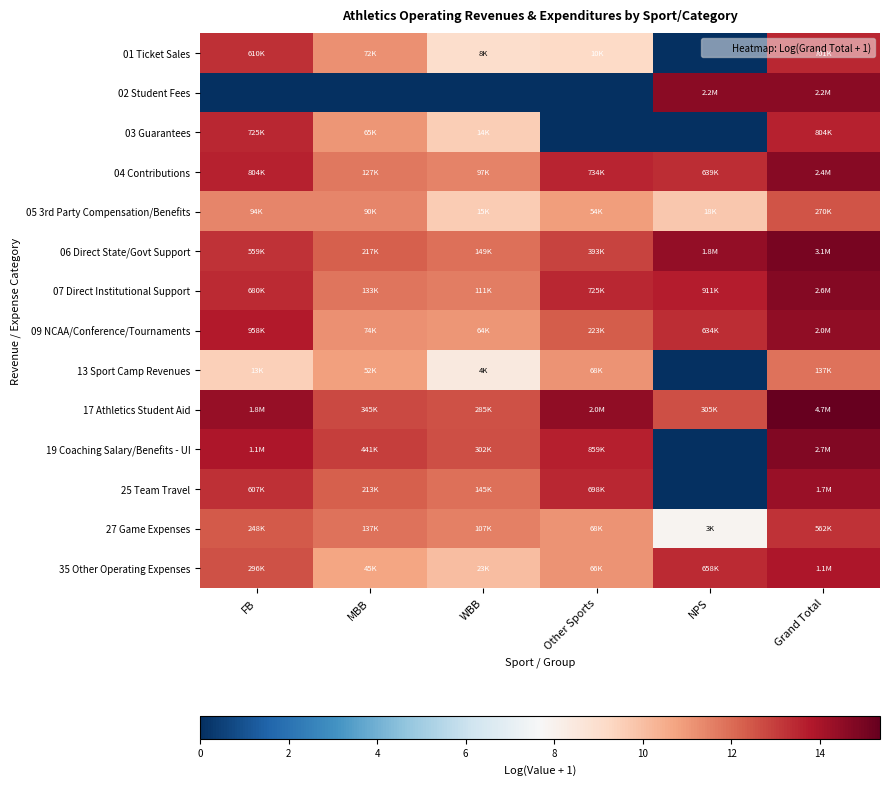

Reading right to left, transcribe all the data shown in this chart.

01 Ticket Sales: Grand Total=13.5	NPS=0.0	Other Sports=9.2	WBB=9.0	MBB=11.2	FB=13.3
02 Student Fees: Grand Total=14.6	NPS=14.6	Other Sports=0.0	WBB=0.0	MBB=0.0	FB=0.0
03 Guarantees: Grand Total=13.6	NPS=0.0	Other Sports=0.0	WBB=9.5	MBB=11.1	FB=13.5
04 Contributions: Grand Total=14.7	NPS=13.4	Other Sports=13.5	WBB=11.5	MBB=11.7	FB=13.6
05 3rd Party Compensation/Benefits: Grand Total=12.5	NPS=9.8	Other Sports=10.9	WBB=9.6	MBB=11.4	FB=11.4
06 Direct State/Govt Support: Grand Total=15.0	NPS=14.4	Other Sports=12.9	WBB=11.9	MBB=12.3	FB=13.2
07 Direct Institutional Support: Grand Total=14.8	NPS=13.7	Other Sports=13.5	WBB=11.6	MBB=11.8	FB=13.4
09 NCAA/Conference/Tournaments: Grand Total=14.5	NPS=13.4	Other Sports=12.3	WBB=11.1	MBB=11.2	FB=13.8
13 Sport Camp Revenues: Grand Total=11.8	NPS=0.0	Other Sports=11.1	WBB=8.4	MBB=10.9	FB=9.5
17 Athletics Student Aid: Grand Total=15.4	NPS=12.6	Other Sports=14.5	WBB=12.6	MBB=12.8	FB=14.4
19 Coaching Salary/Benefits - UI: Grand Total=14.8	NPS=0.0	Other Sports=13.7	WBB=12.6	MBB=13.0	FB=13.9
25 Team Travel: Grand Total=14.3	NPS=0.0	Other Sports=13.5	WBB=11.9	MBB=12.3	FB=13.3
27 Game Expenses: Grand Total=13.2	NPS=7.9	Other Sports=11.1	WBB=11.6	MBB=11.8	FB=12.4
35 Other Operating Expenses: Grand Total=13.9	NPS=13.4	Other Sports=11.1	WBB=10.0	MBB=10.7	FB=12.6